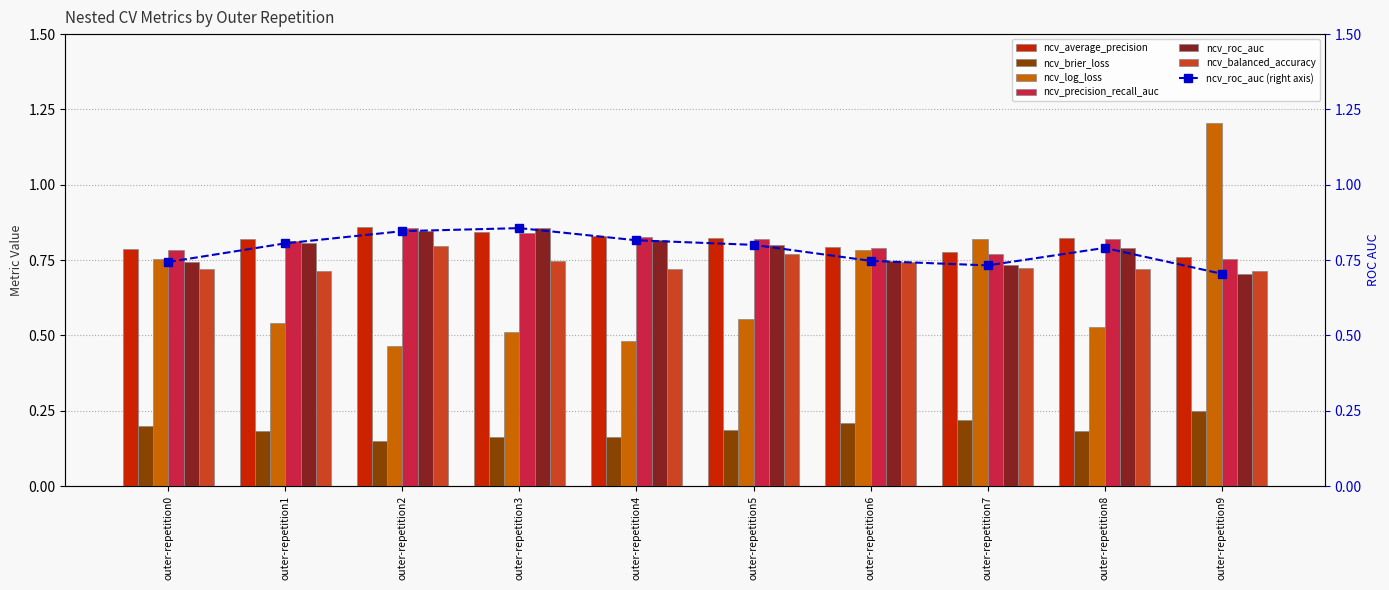

Which series has the largest total across all categories?

ncv_average_precision